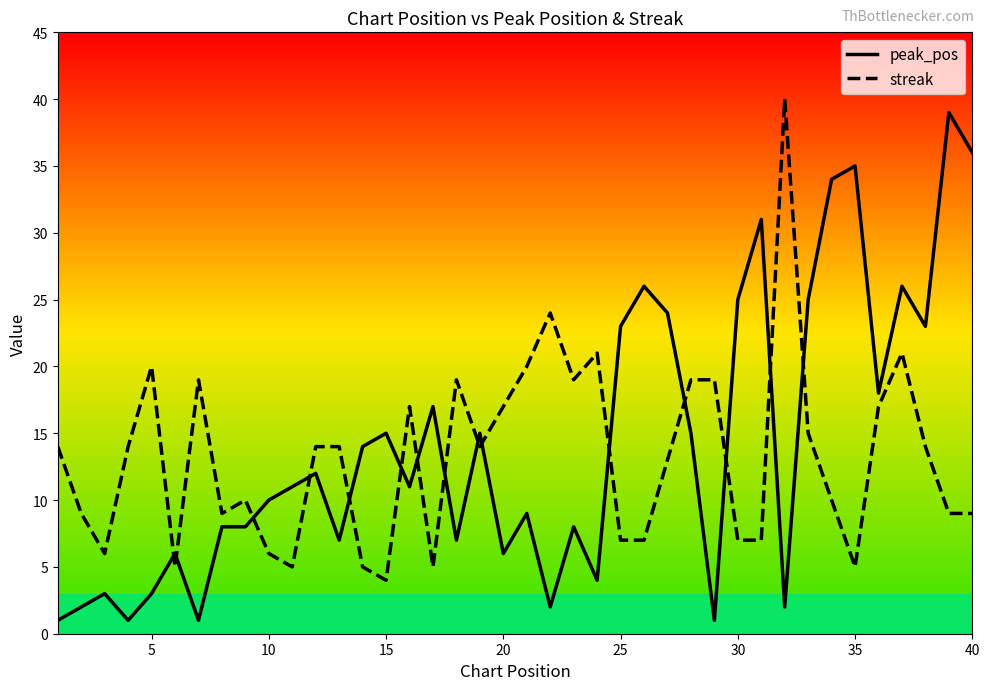

Reading left to right, what are all the values shown in this chart?

peak_pos: 1	2	3	1	3	6	1	8	8	10	11	12	7	14	15	11	17	7	15	6	9	2	8	4	23	26	24	15	1	25	31	2	25	34	35	18	26	23	39	36
streak: 14	9	6	14	20	5	19	9	10	6	5	14	14	5	4	17	5	19	14	17	20	24	19	21	7	7	13	19	19	7	7	40	15	10	5	17	21	14	9	9